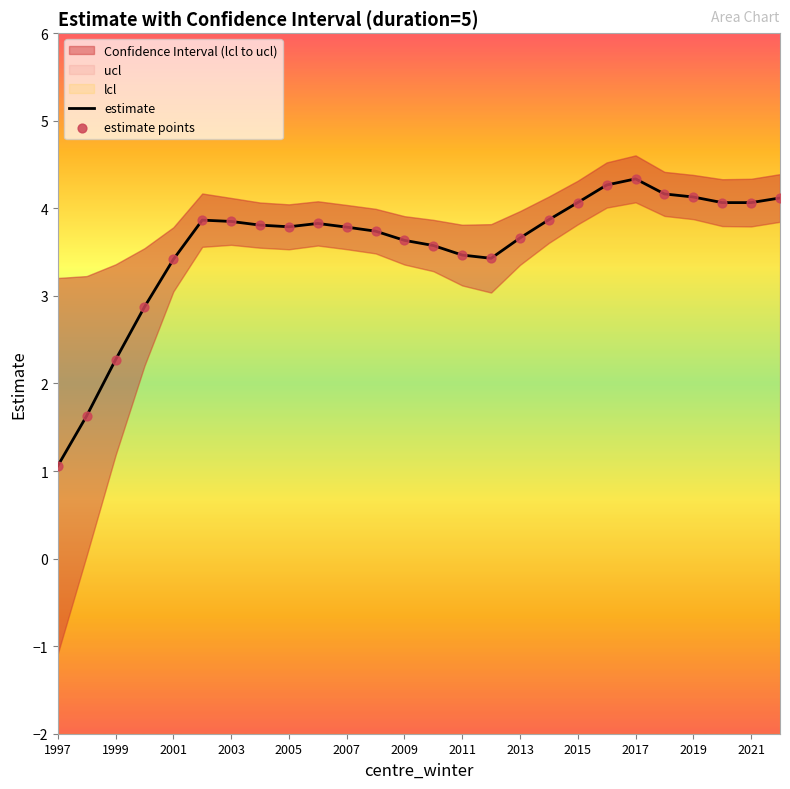

True or false: estimate has a value of 1.3 at 2015.

False